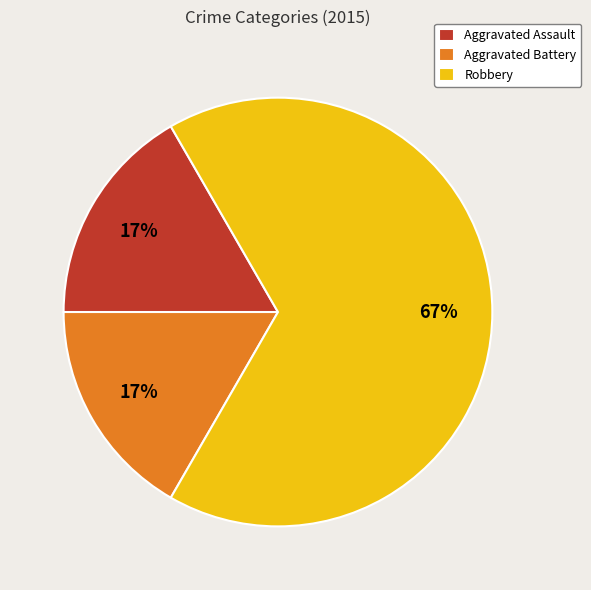

To the nearest percent, what is the average slice percentage?

33%